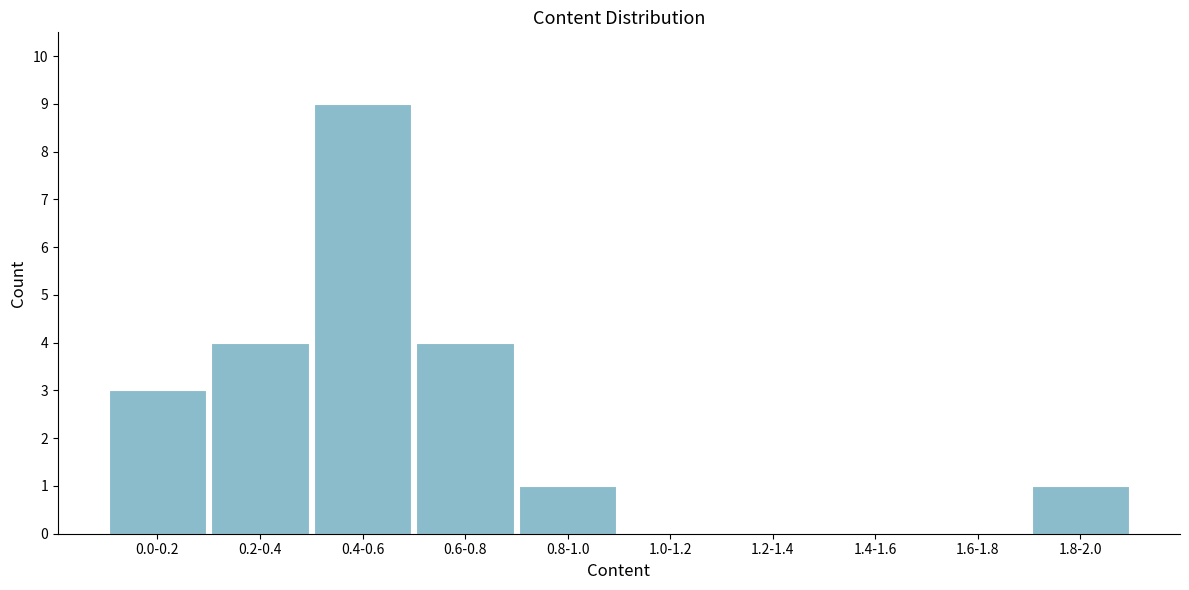

Reading left to right, extract all data points from this chart.

0.0-0.2=3	0.2-0.4=4	0.4-0.6=9	0.6-0.8=4	0.8-1.0=1	1.0-1.2=0	1.2-1.4=0	1.4-1.6=0	1.6-1.8=0	1.8-2.0=1